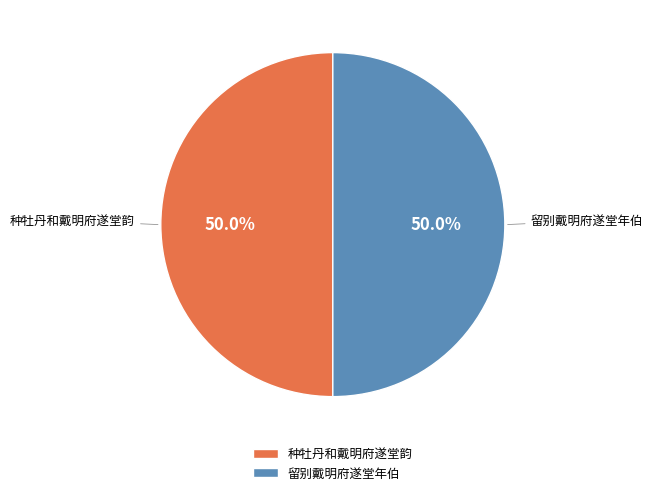

What is the ratio of the value at 种牡丹和戴明府遂堂韵 to the value at 留别戴明府遂堂年伯?

1.0